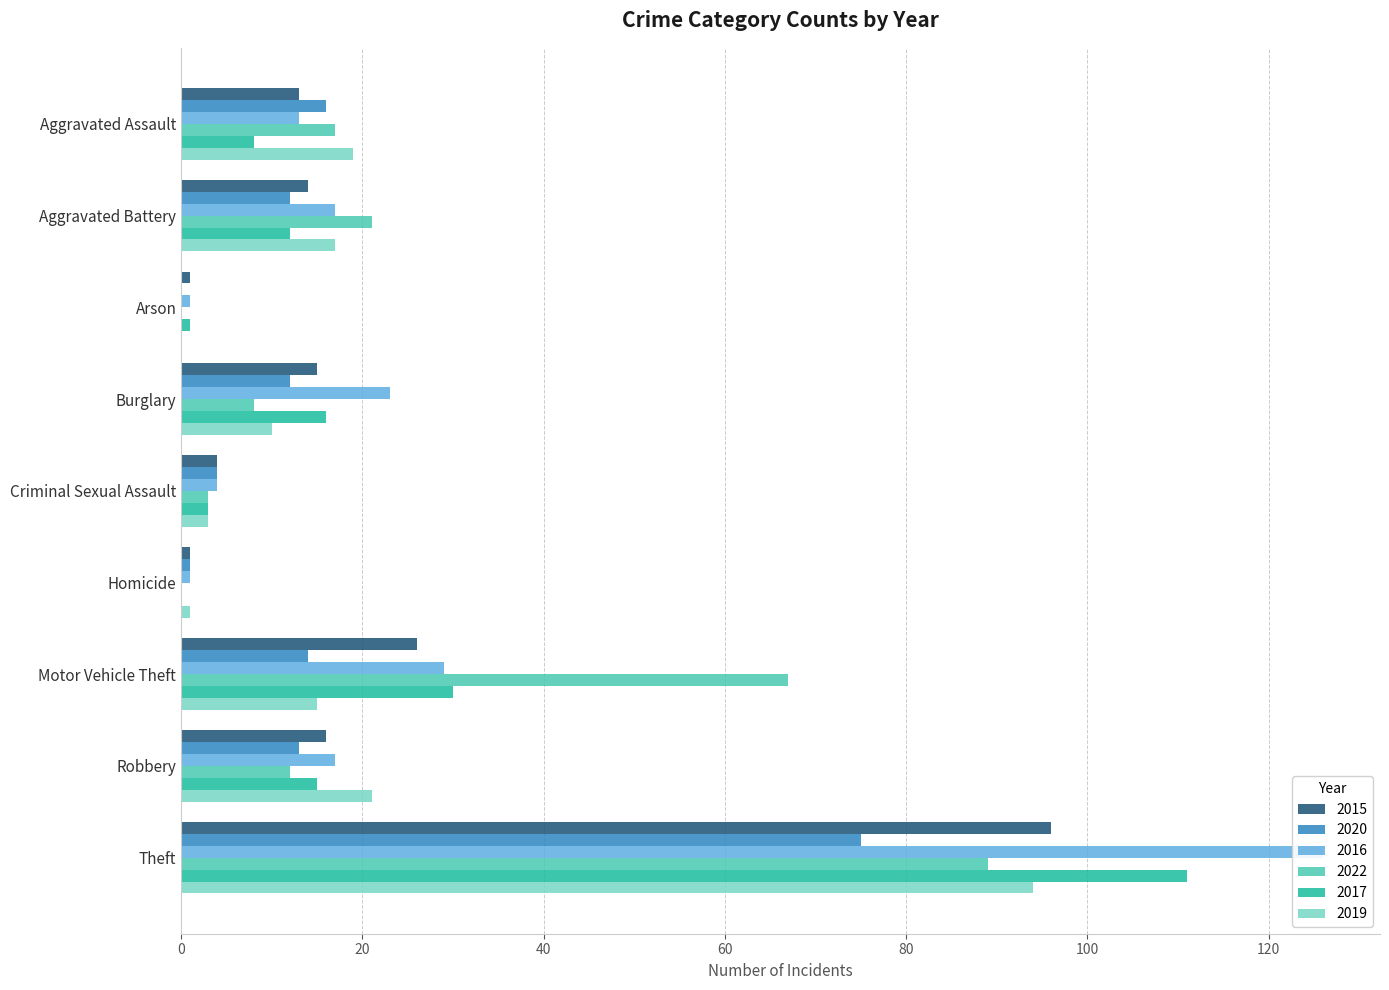

How many data points in 2020 are less than 12?

3